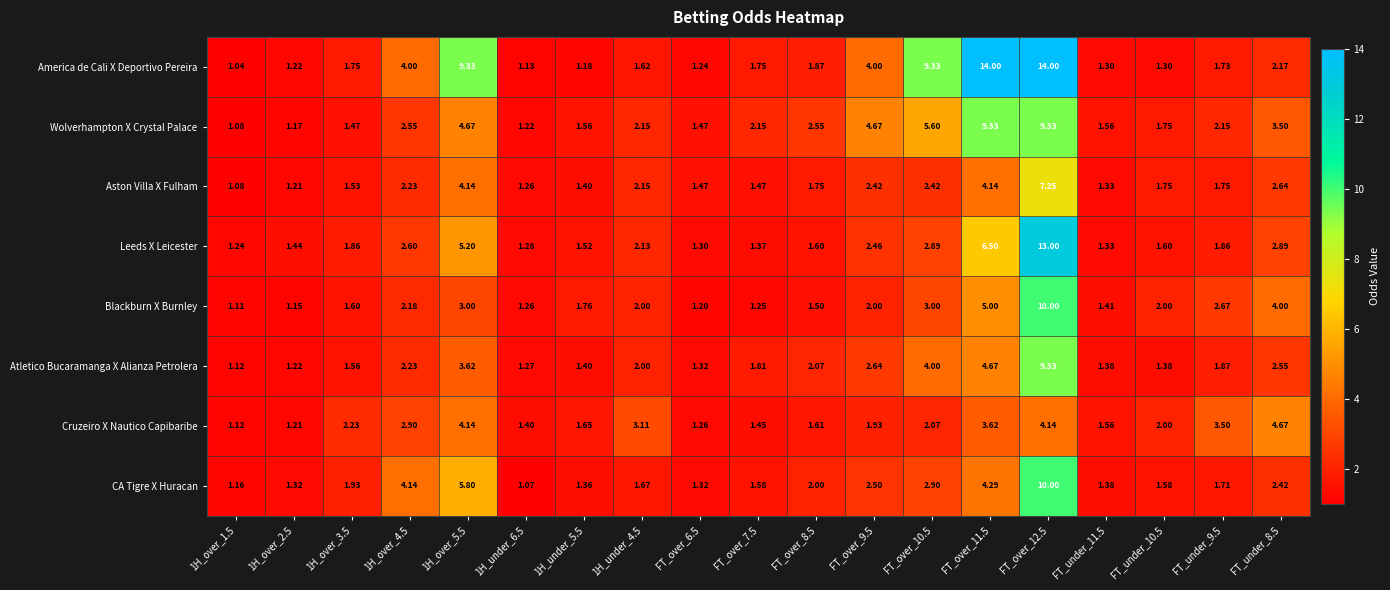

At FT_over_8.5, list the series in order from smallest to largest.

Blackburn X Burnley, Leeds X Leicester, Cruzeiro X Nautico Capibaribe, Aston Villa X Fulham, America de Cali X Deportivo Pereira, CA Tigre X Huracan, Atletico Bucaramanga X Alianza Petrolera, Wolverhampton X Crystal Palace